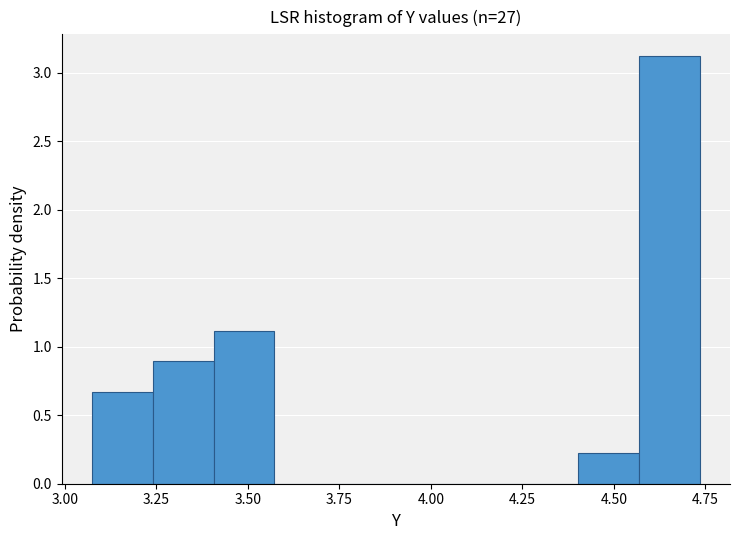

Read against the x-axis, roughly where is the centre of the tallest bar?

4.65